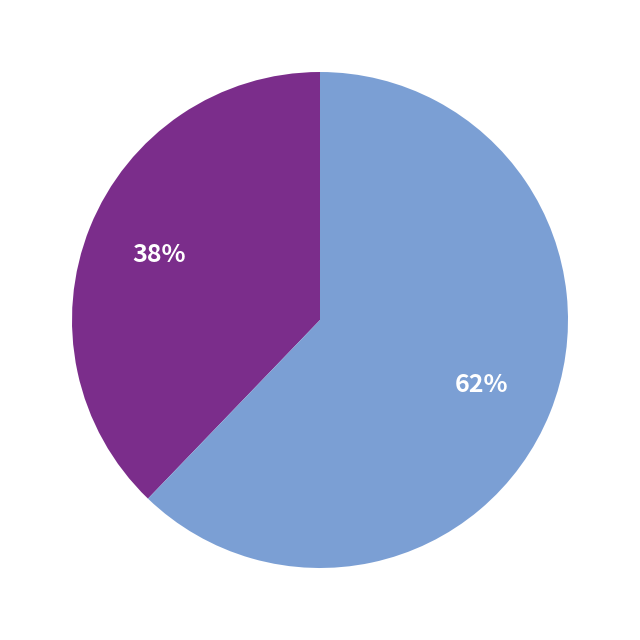

To the nearest percent, what is the average slice percentage?

50%